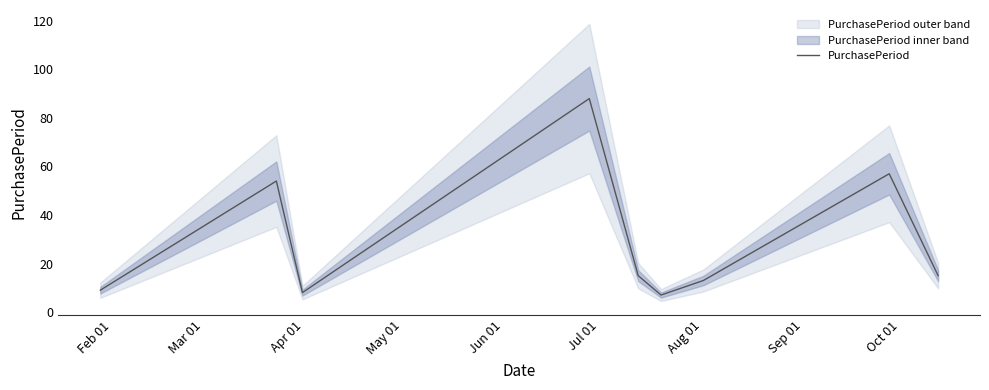

What is the minimum value shown in the chart?

7